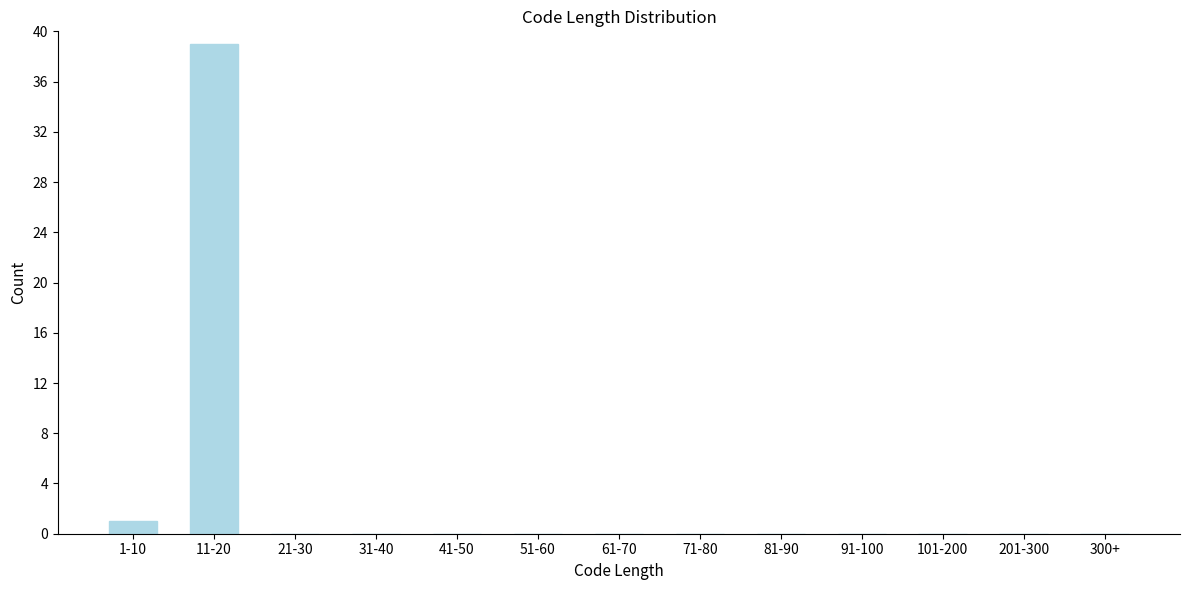

Reading left to right, extract all data points from this chart.

1-10=1	11-20=39	21-30=0	31-40=0	41-50=0	51-60=0	61-70=0	71-80=0	81-90=0	91-100=0	101-200=0	201-300=0	300+=0